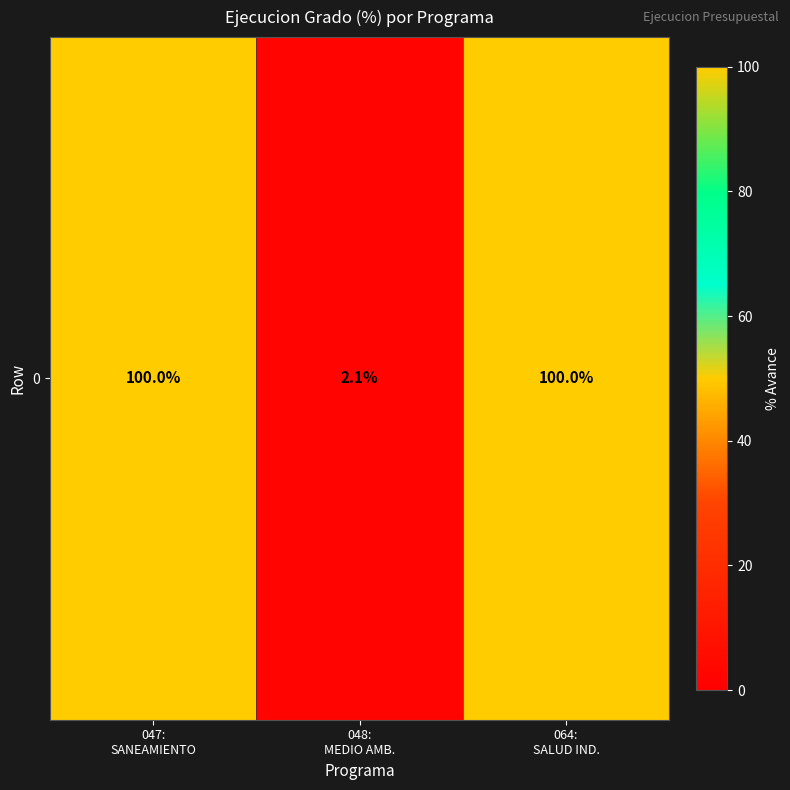

What is the difference between the maximum and minimum values?

97.9